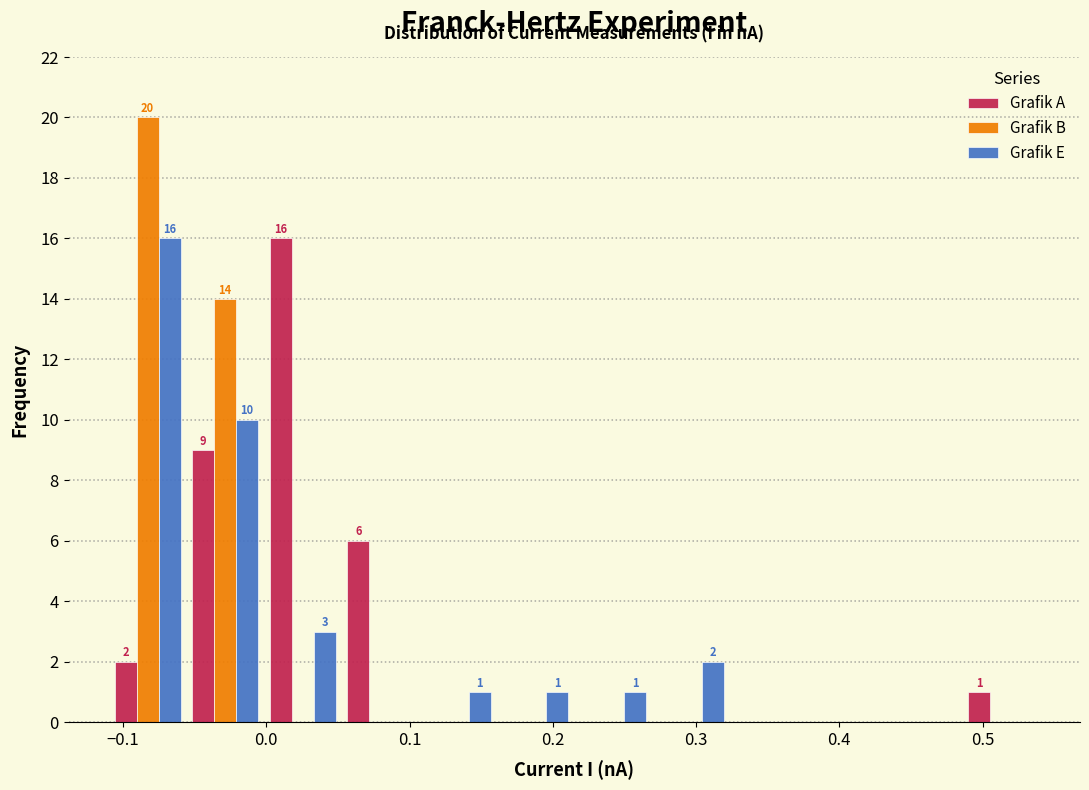

In the Grafik E series, which range on the x-axis has the tallest bar?

-0.11 to -0.06